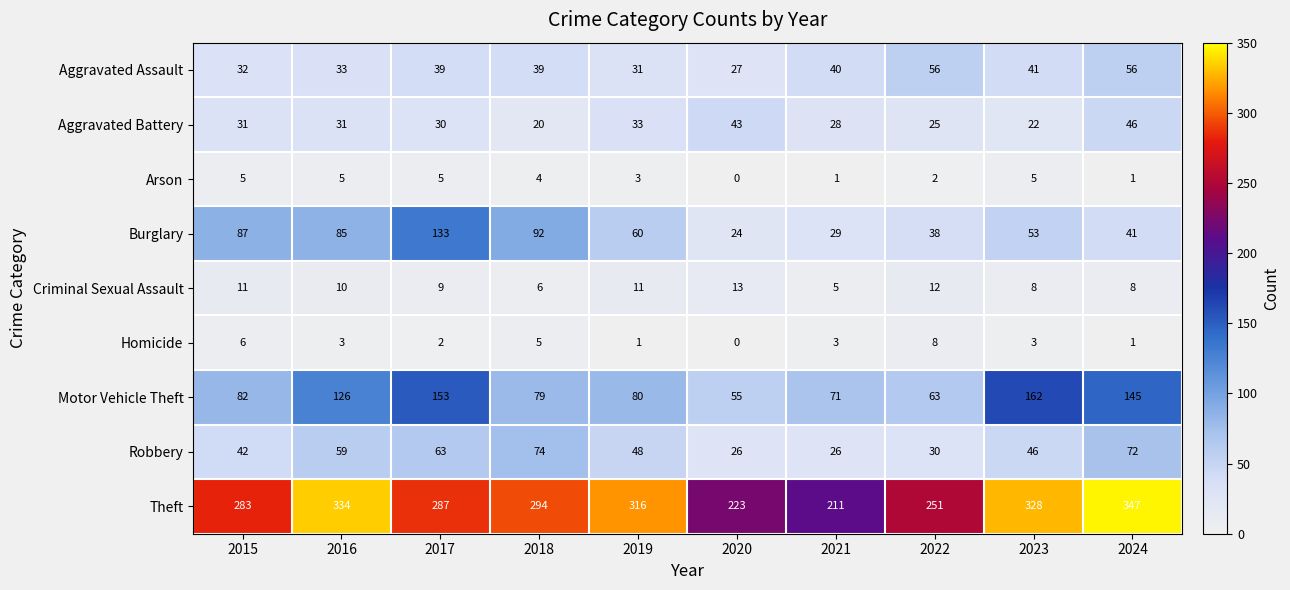

What is the sum of all Theft values?

2874